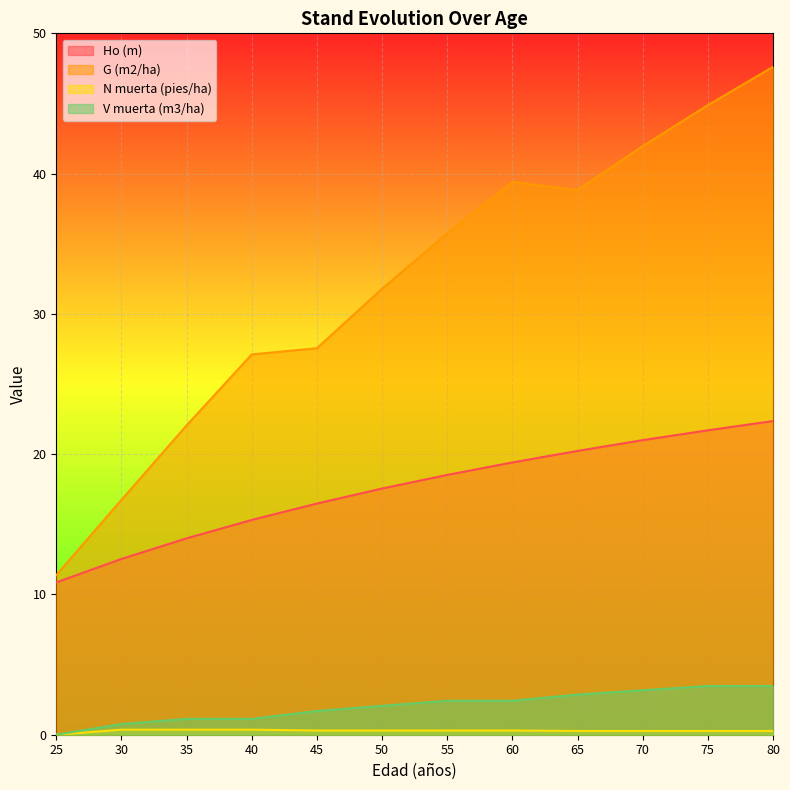

At which label does Ho (m) reach its minimum?

25